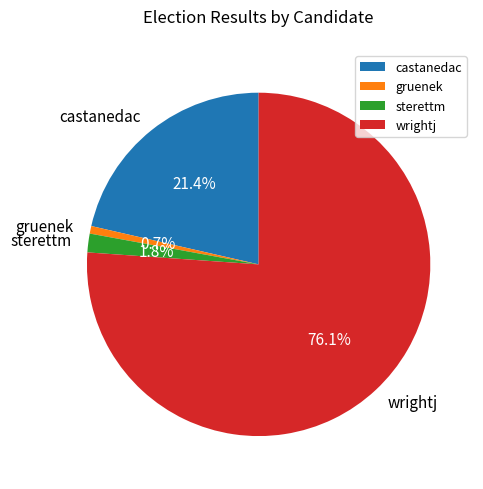

What percentage is the castanedac slice, to the nearest percent?

21%